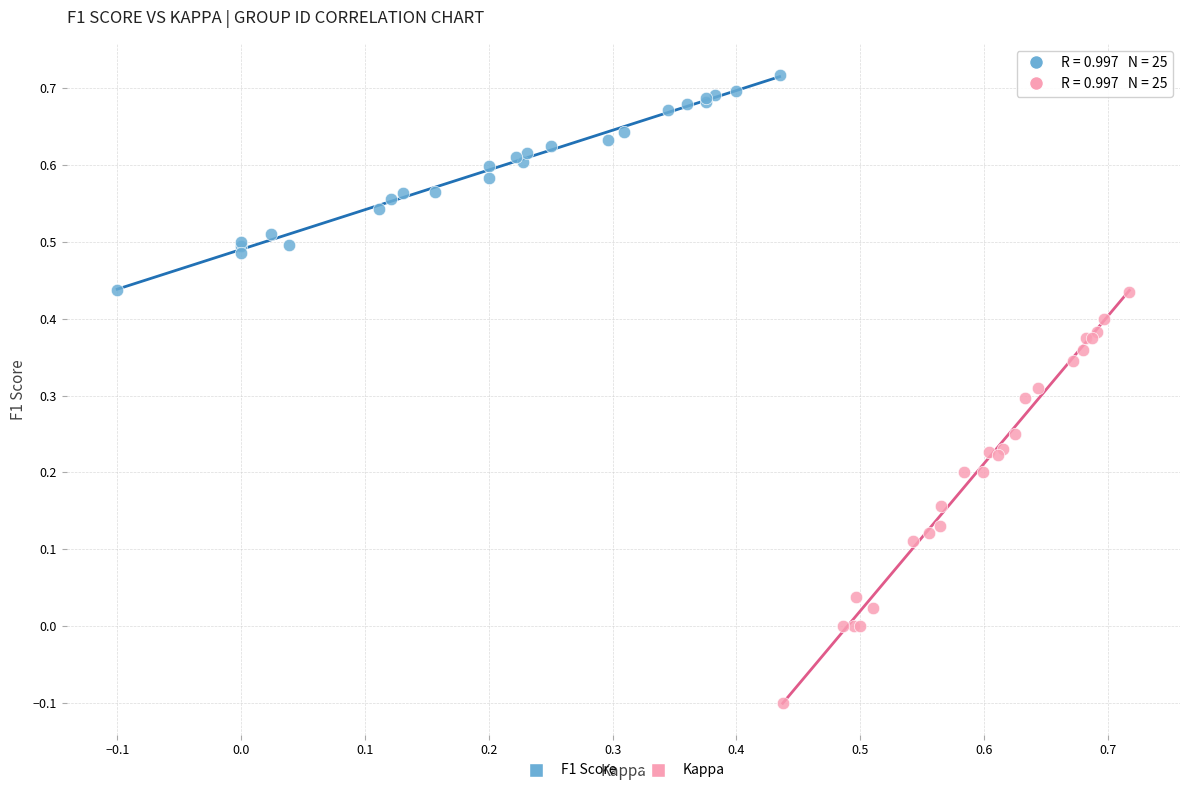

Which series contains the highest Y value?

F1 Score